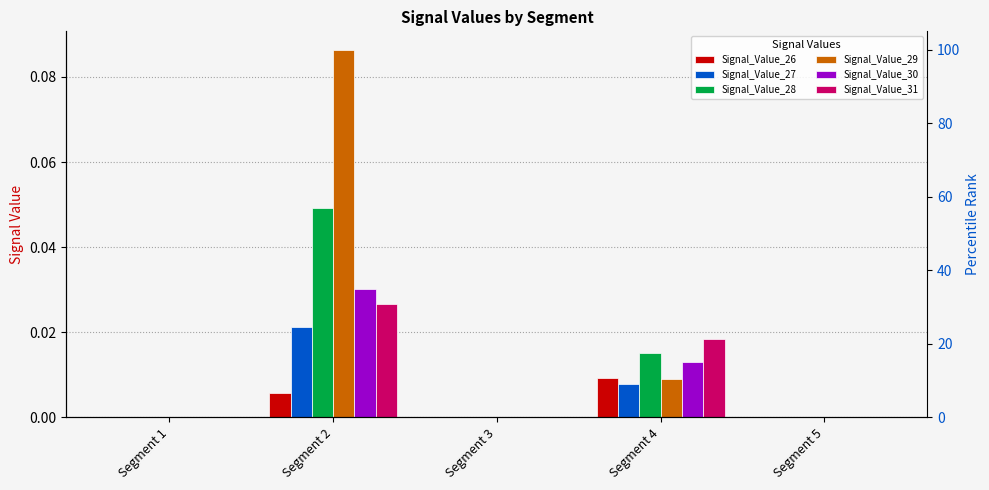

Is it true that Signal_Value_31 equals 0.0 at Segment 2?

True